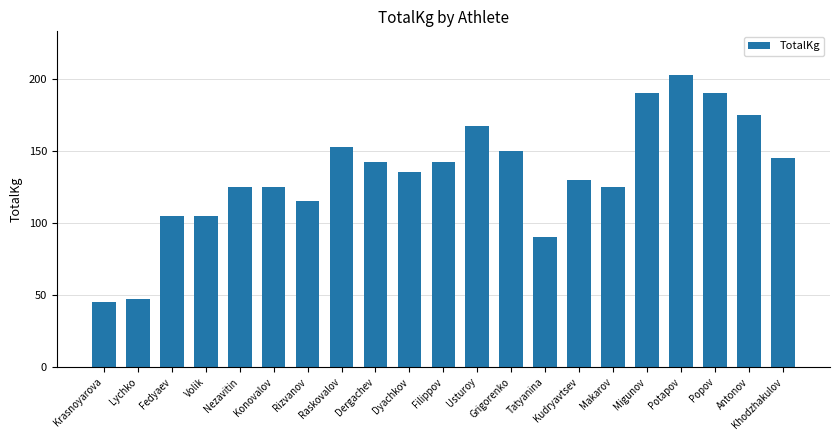

What is the difference between the second highest and minimum values?

145.0